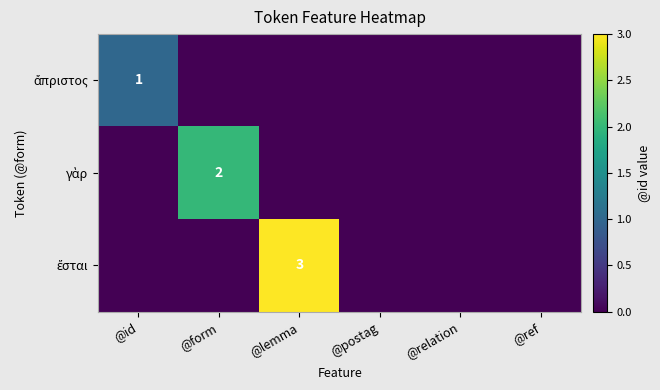

List the series in order of their overall mean, lowest first.

ἄπριστος, γὰρ, ἔσται